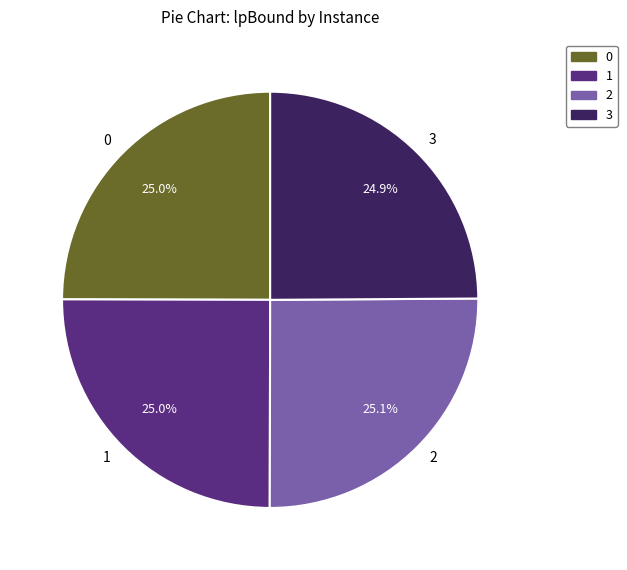

Is 3 the majority of the pie?

No